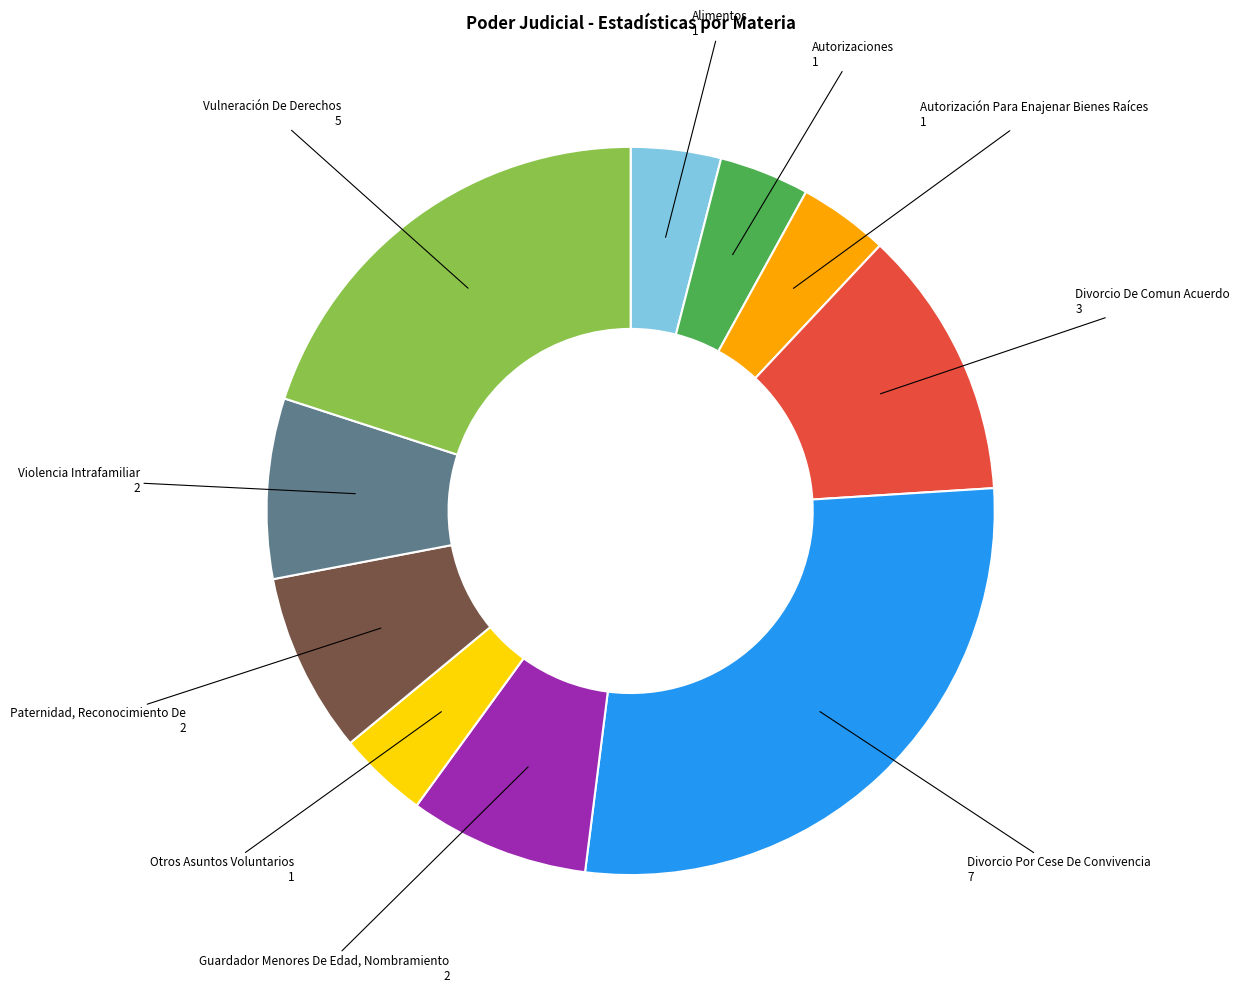

Is there any slice that represents more than half of the pie?

No